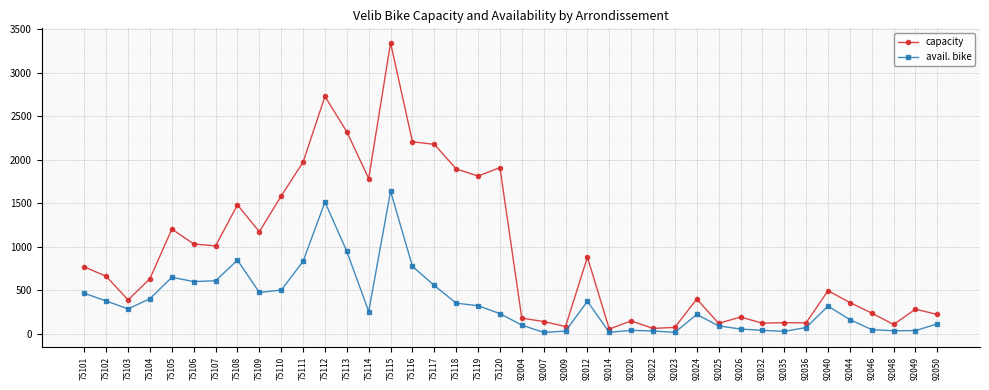

Which series has the widest spread of values?

capacity